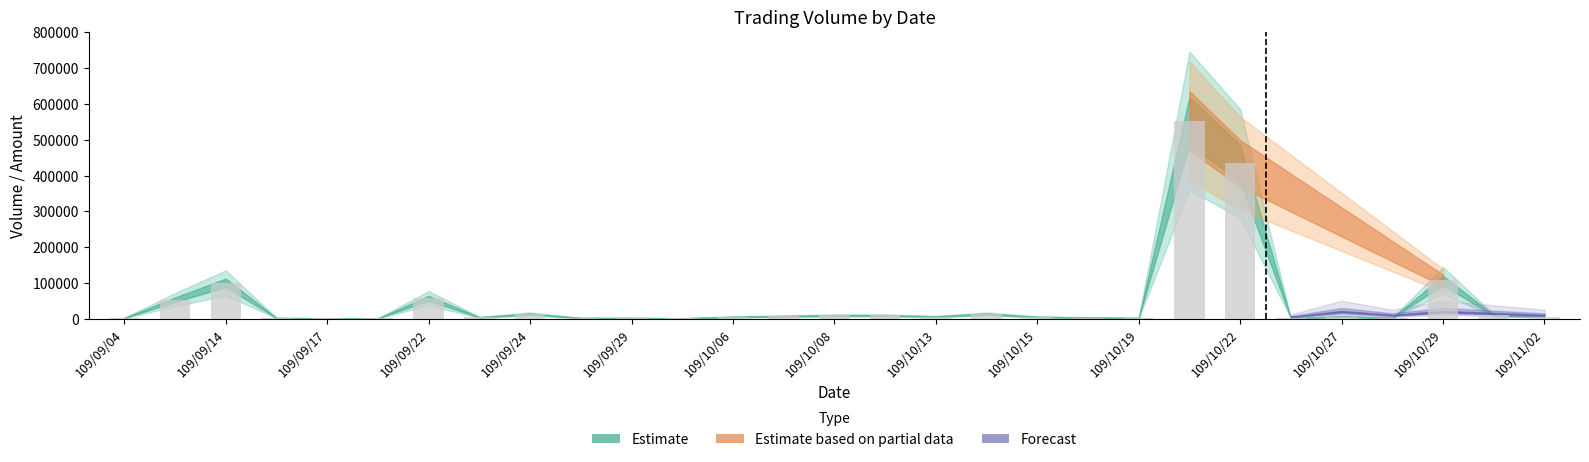

What is the sum of all values?

1415000